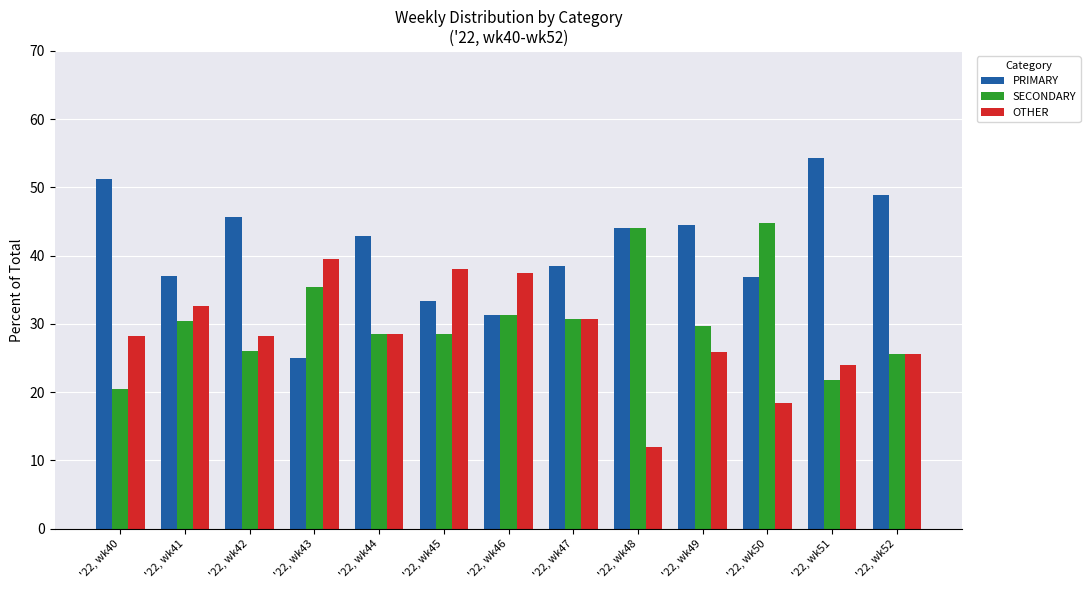

Where does the PRIMARY series first go above 42?

'22, wk40